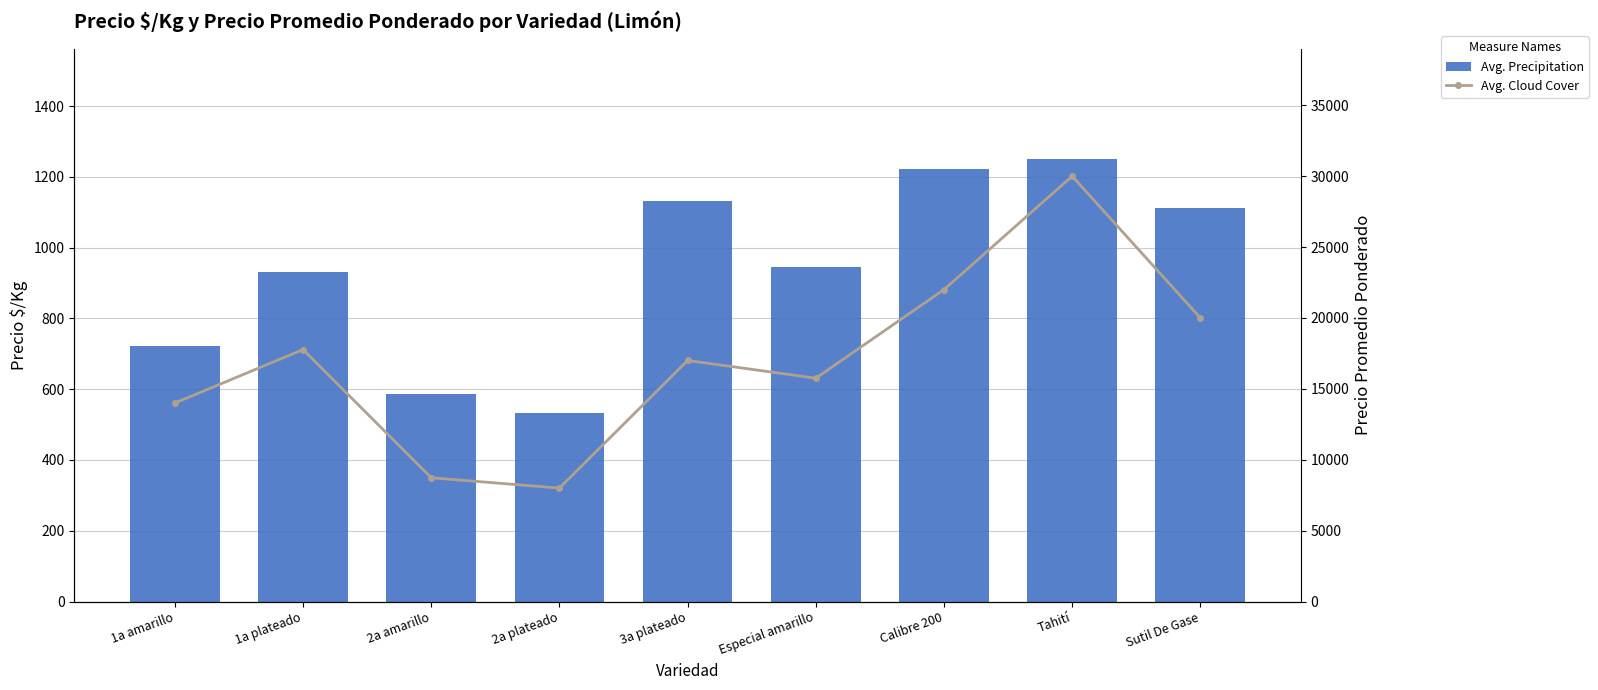

At which label is Avg. Cloud Cover closest to 19000?

Sutil De Gase